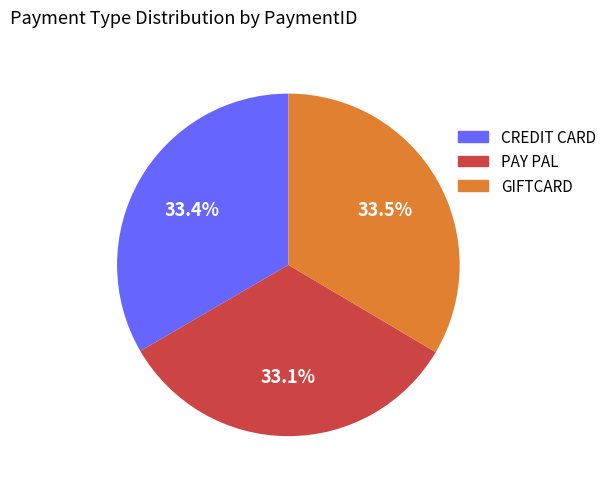

Is GIFTCARD the majority of the pie?

No